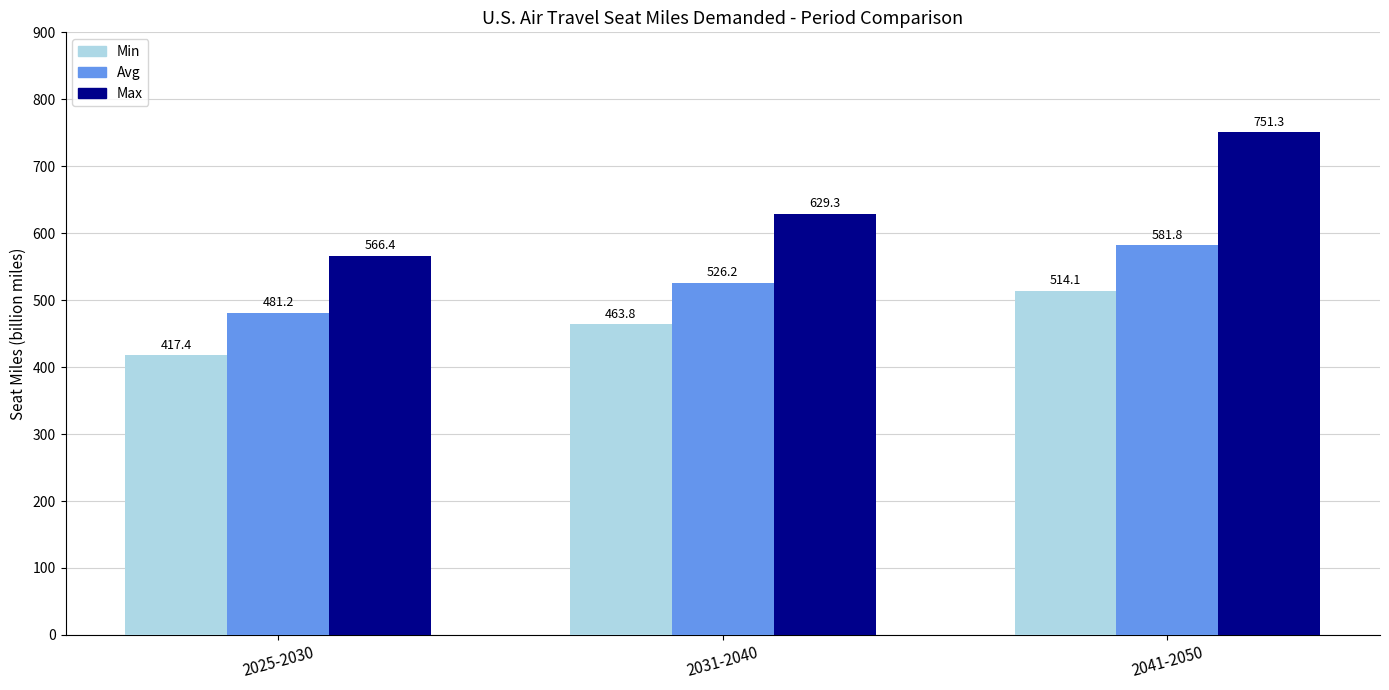

What is the spread (max minus min) of values at 2031-2040?

165.5